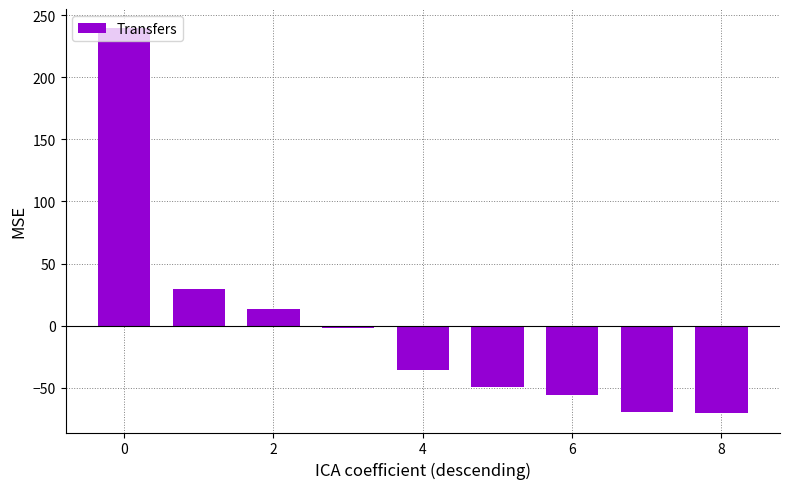

How many distinct data groups are displayed?

1